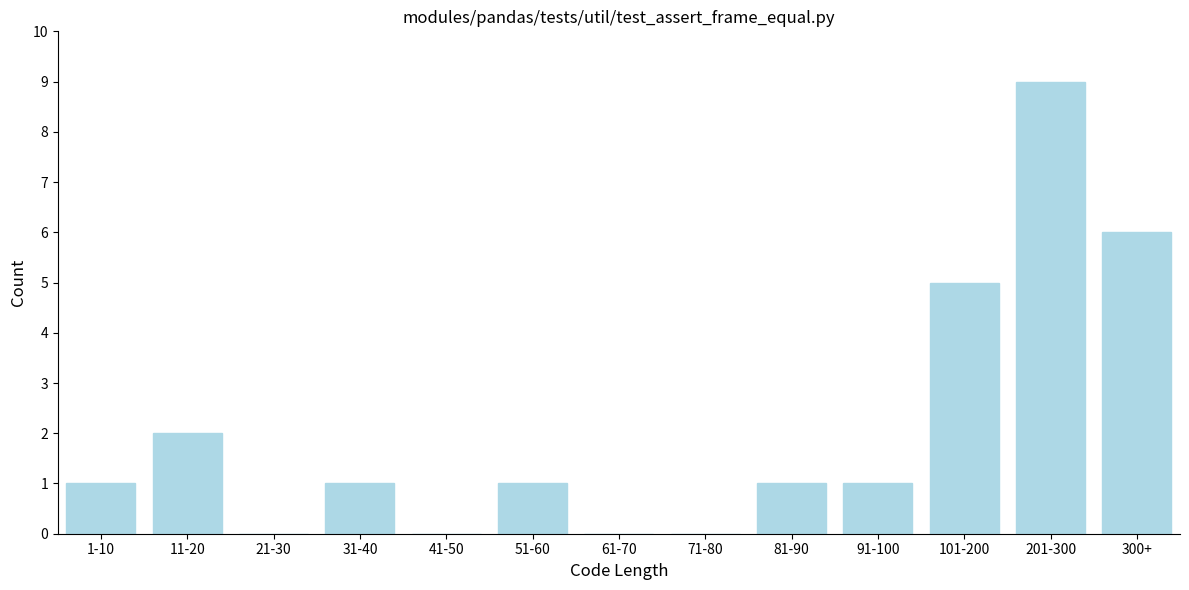

Reading left to right, what are all the values shown in this chart?

1-10=1	11-20=2	21-30=0	31-40=1	41-50=0	51-60=1	61-70=0	71-80=0	81-90=1	91-100=1	101-200=5	201-300=9	300+=6